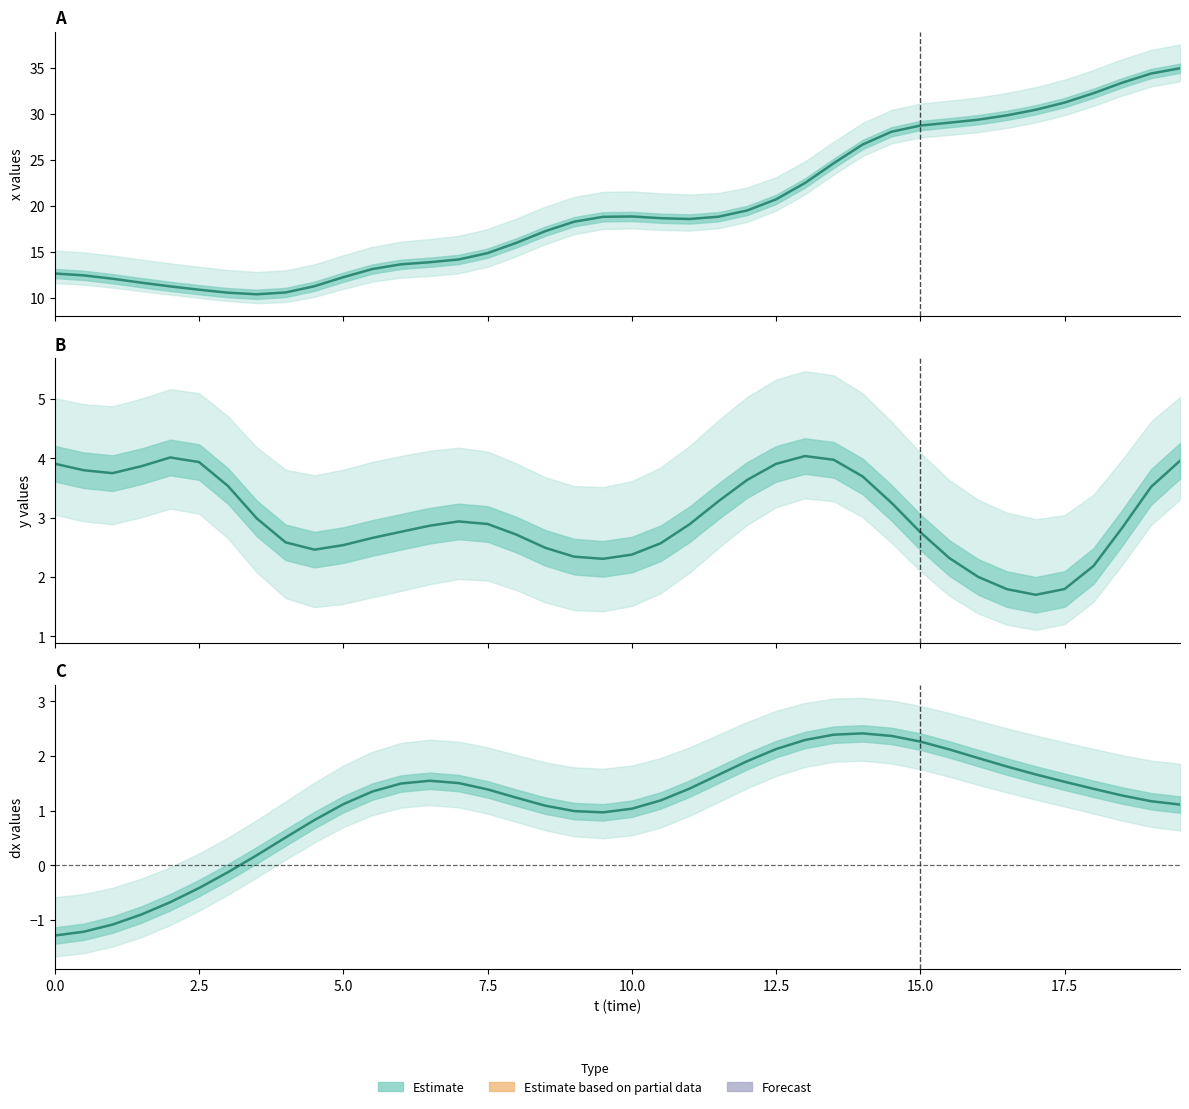

At which category does dx (smoothed) reach its first local valley?

19